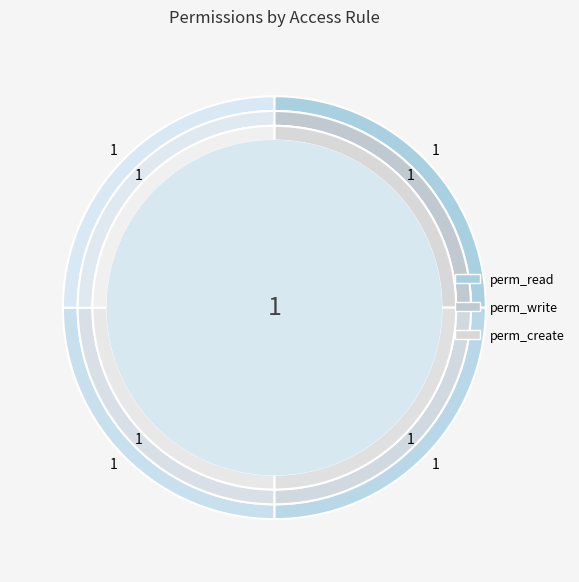

How many slices are in this pie chart?

4